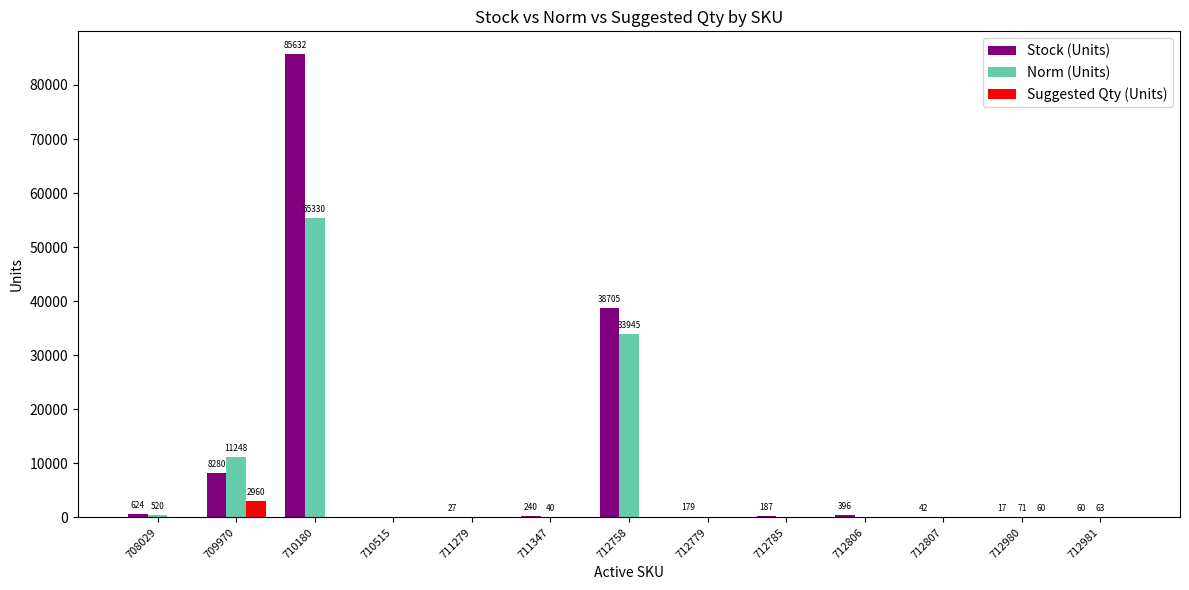

Between 712779 and 712981, which series saw the biggest shift?

Stock (Units)